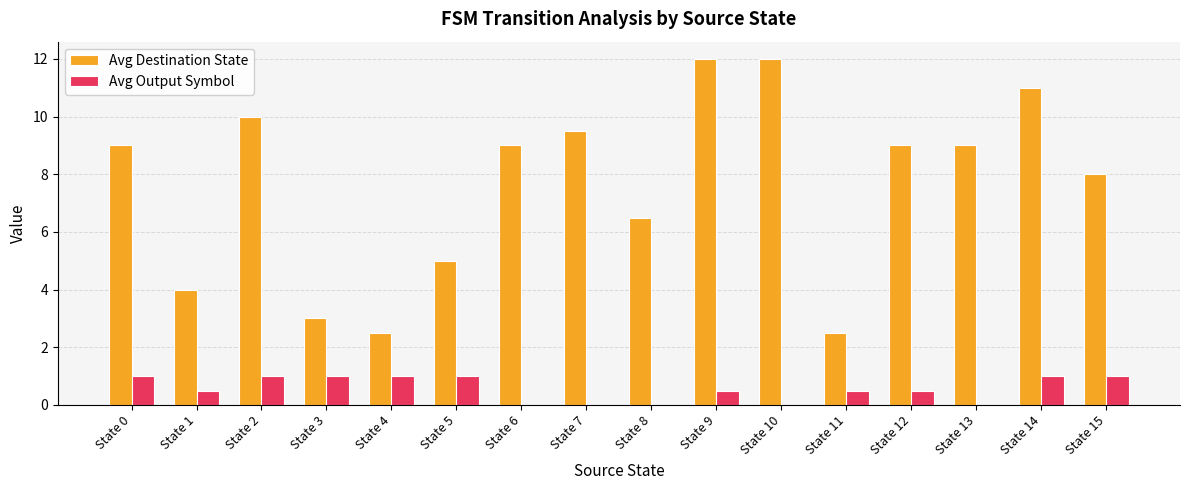

Which series has the largest total across all categories?

Avg Destination State